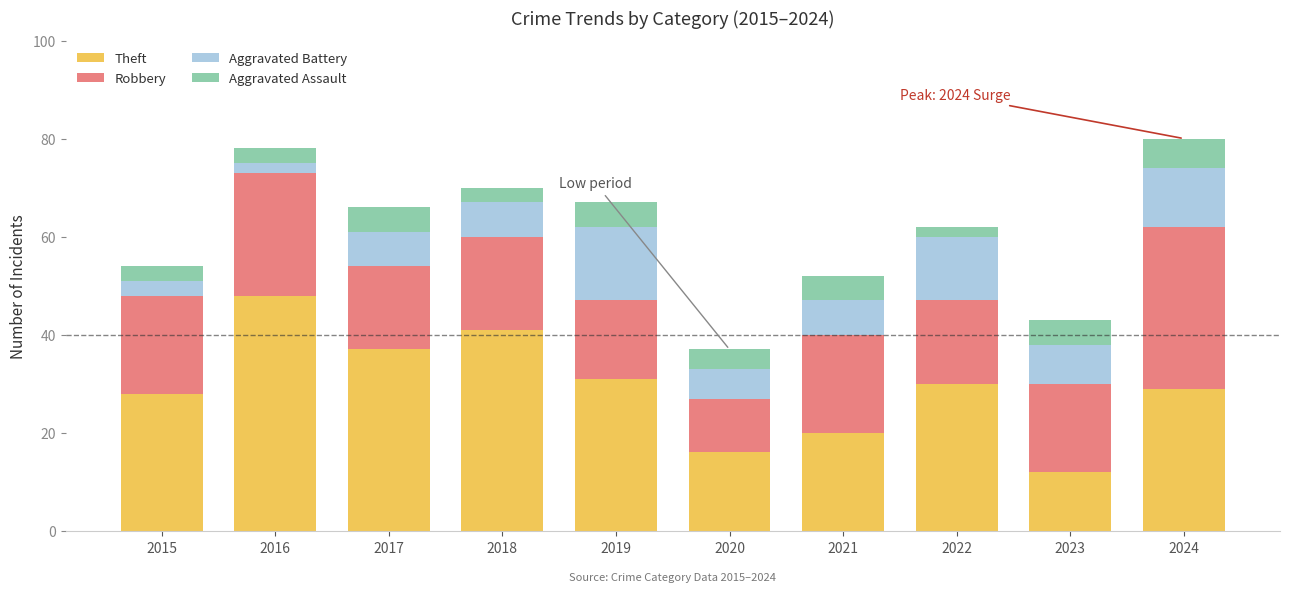

True or false: Theft has a value of 48 at 2016.

True